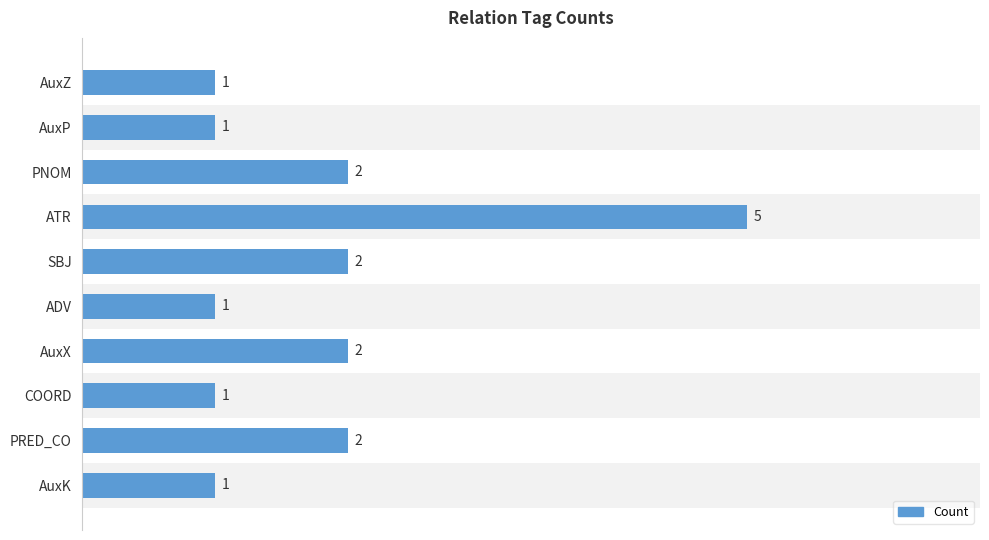

Which has a higher value, ATR or AuxP?

ATR